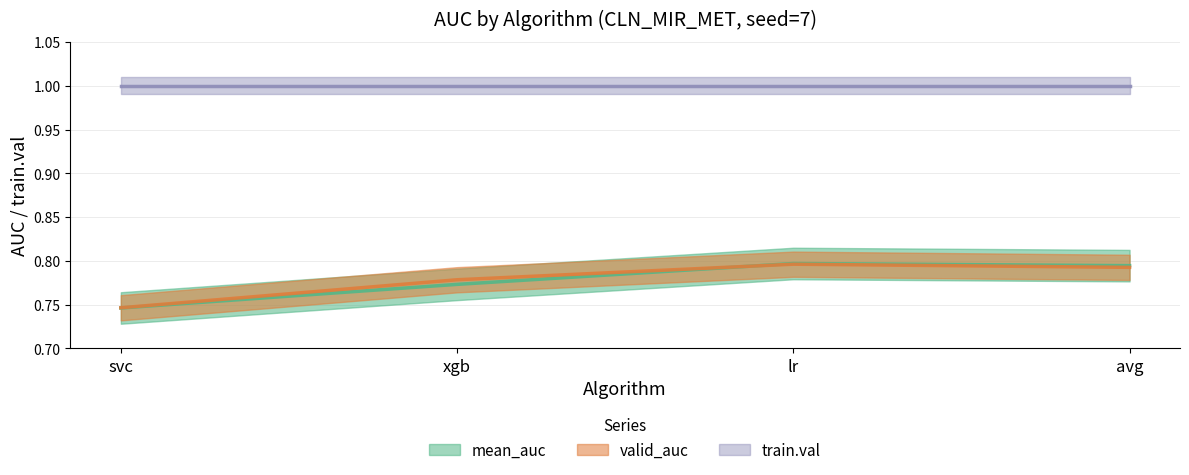

Where is valid_auc nearest to the value 0?

svc